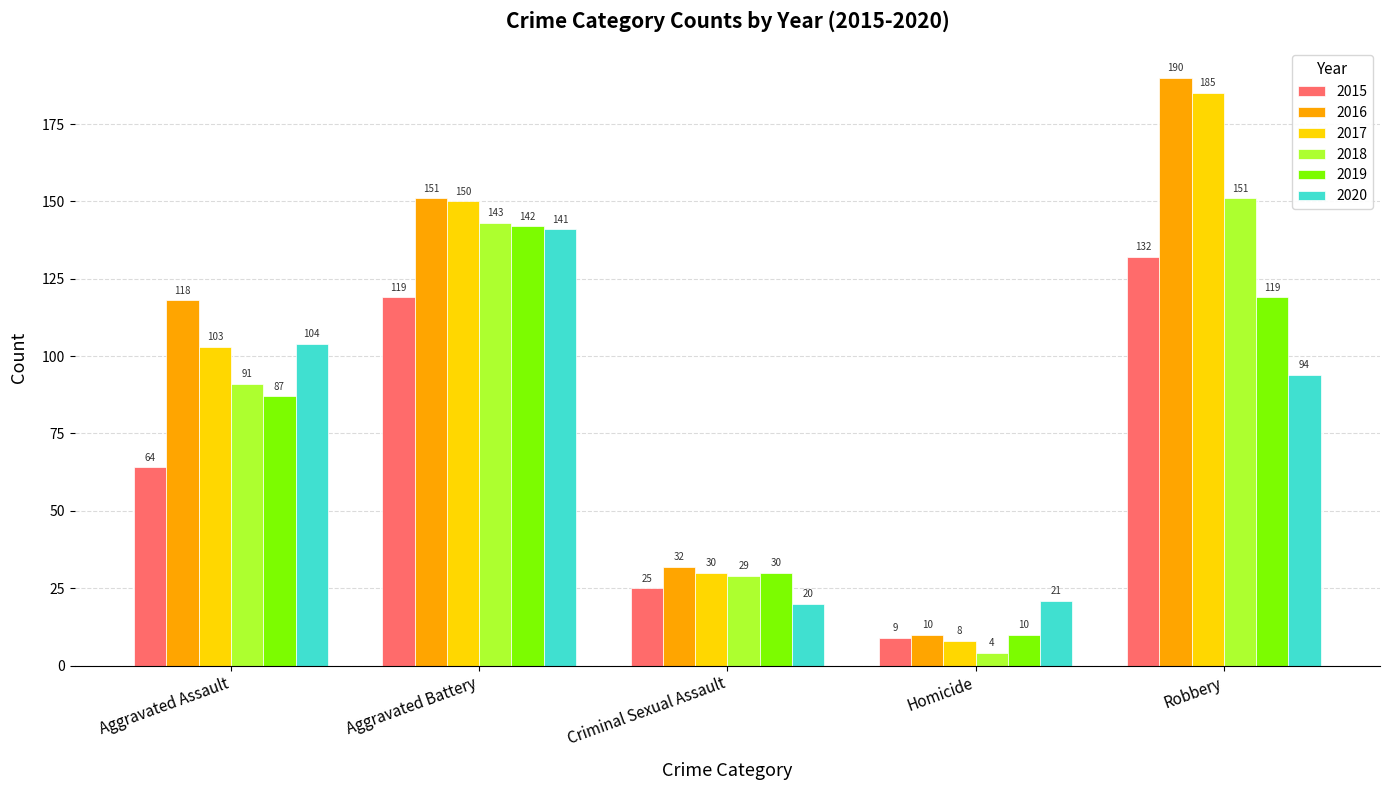

What is the difference between the second highest and minimum values in the 2019 series?

109